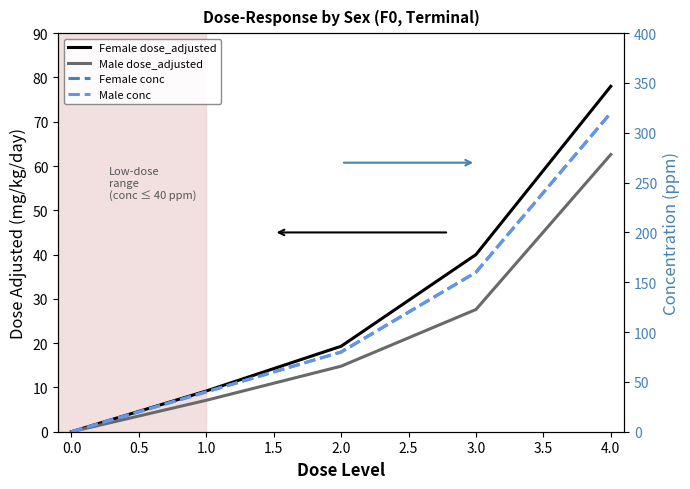

The Female conc series shows 223.2 at 0.0. True or false?

False